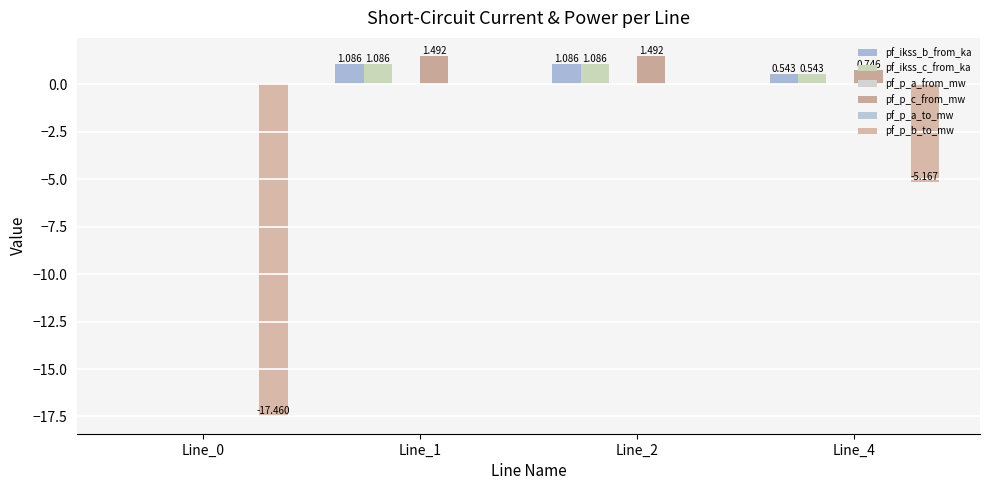

Between Line_2 and Line_4, which is larger?

Line_2